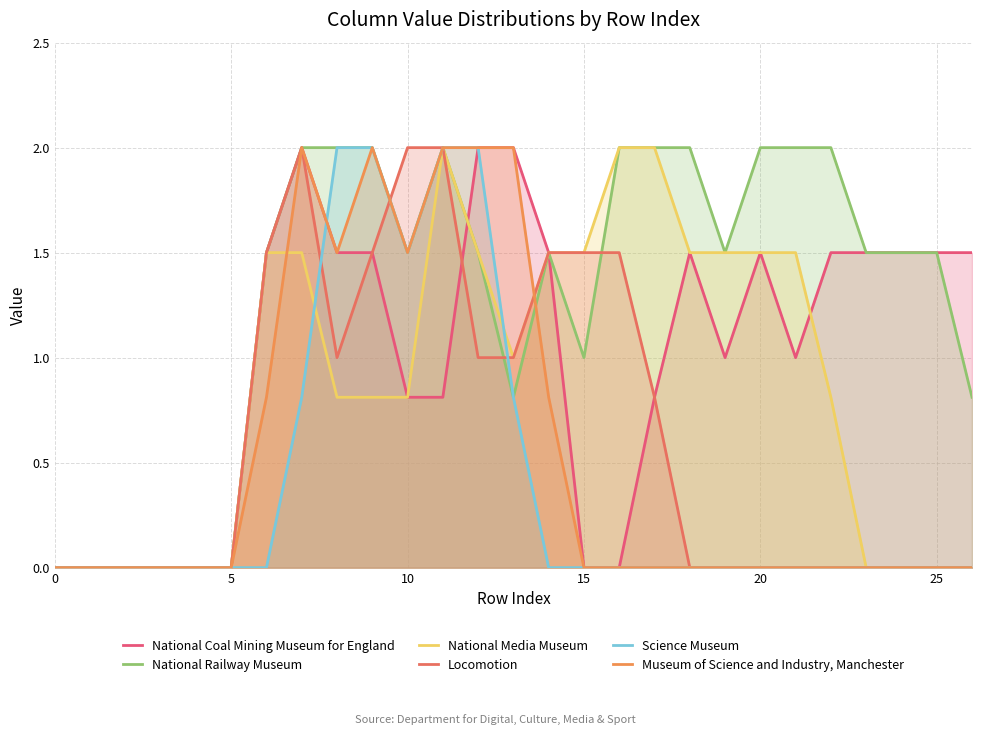

At which category is the sum across all series the highest?

11